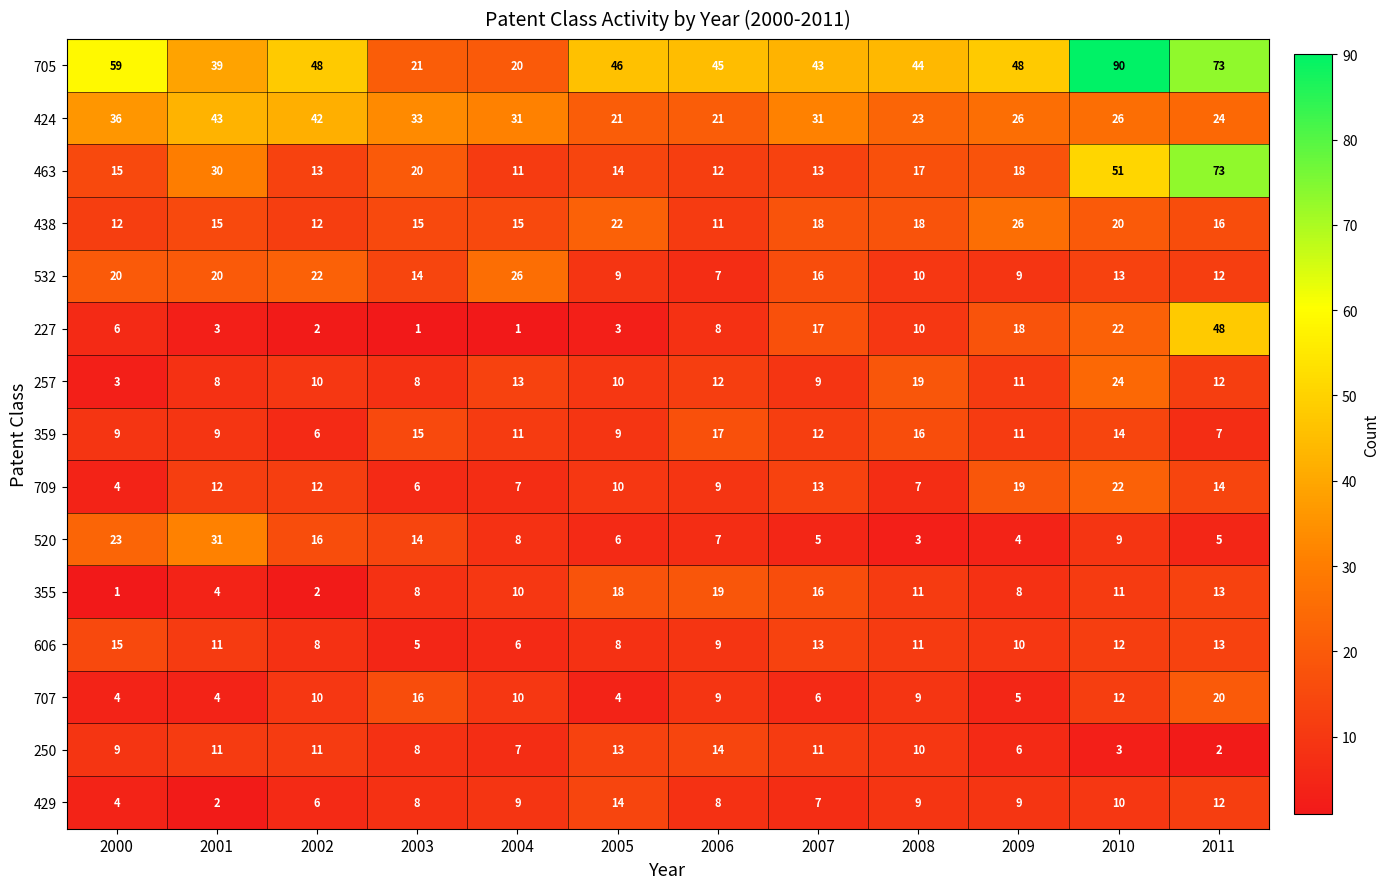

What is the highest value of the 438 series?

26